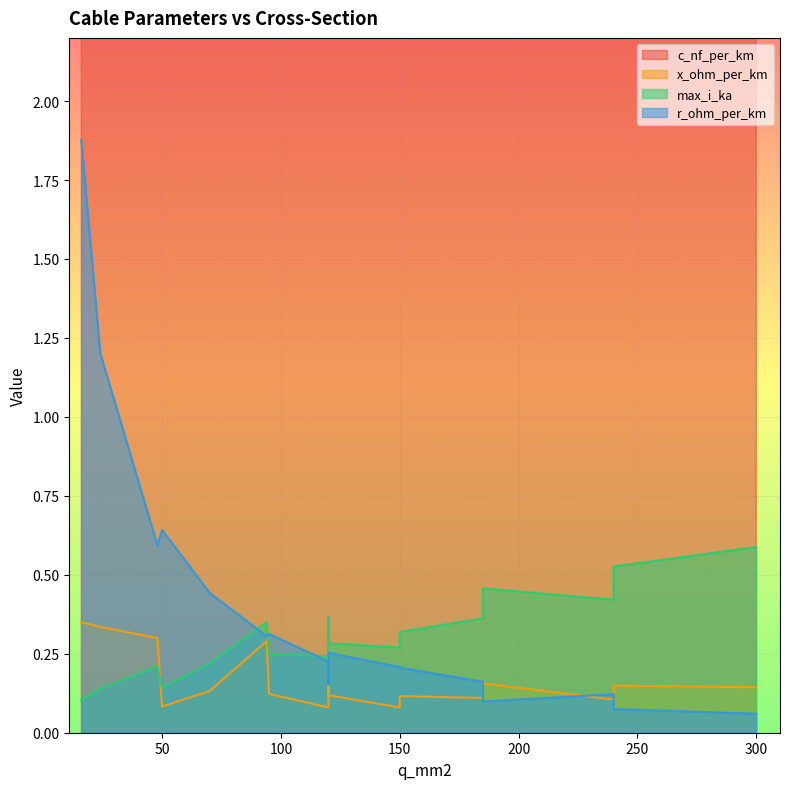

True or false: c_nf_per_km and x_ohm_per_km cross at least once.

False